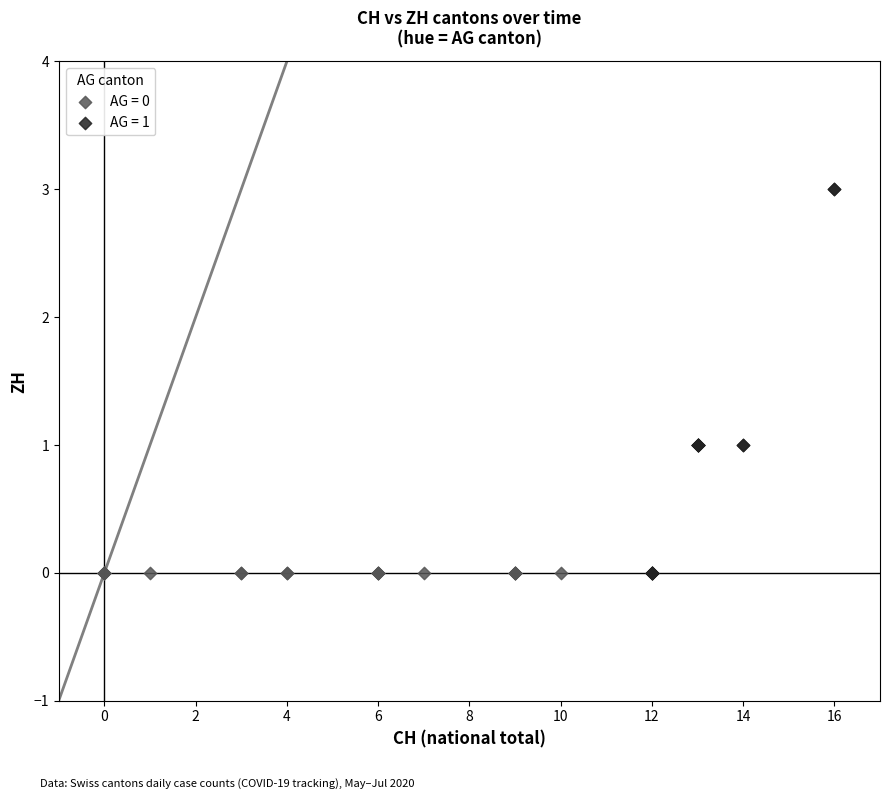

Which series has the largest Y range (max minus min)?

AG = 1